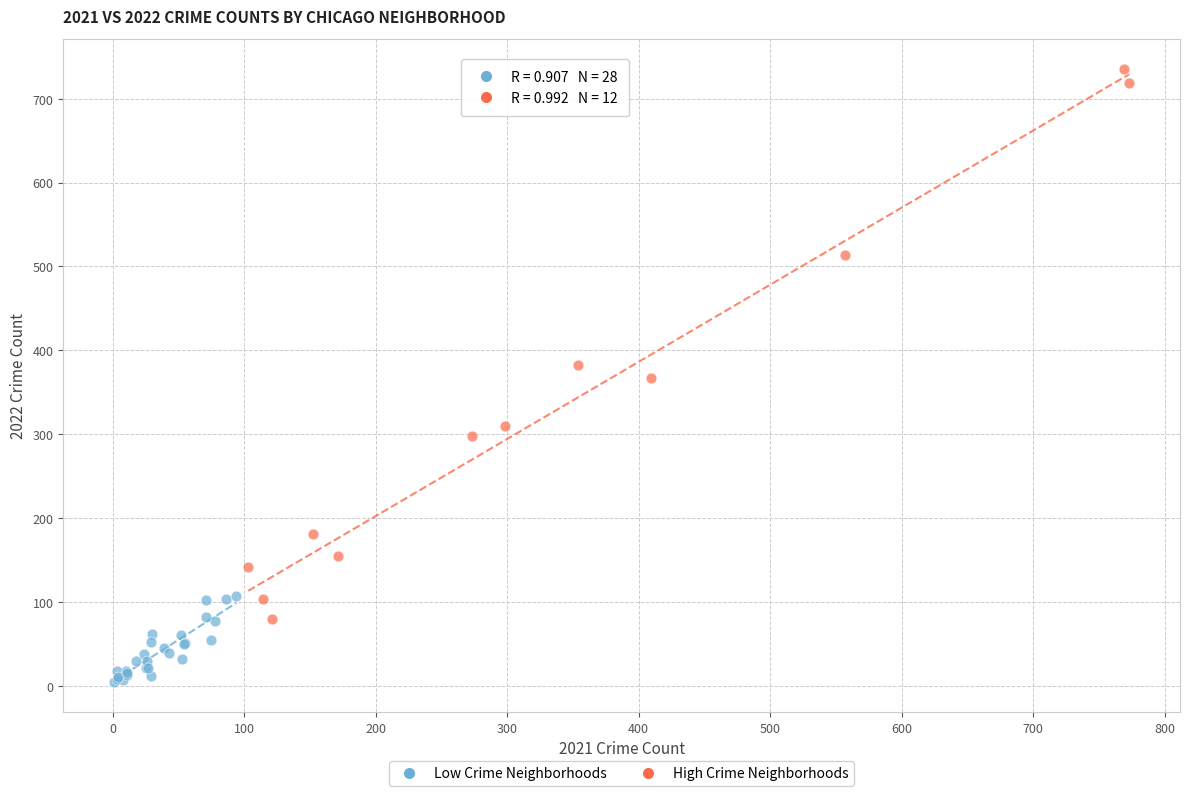

Which series has the largest Y range (max minus min)?

High Crime Neighborhoods